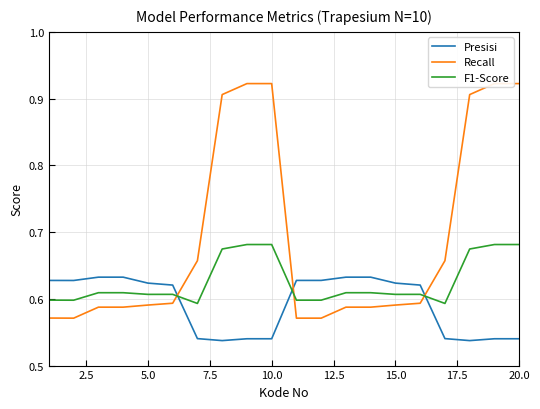

Count the Presisi values in the range 0 to 1.

20